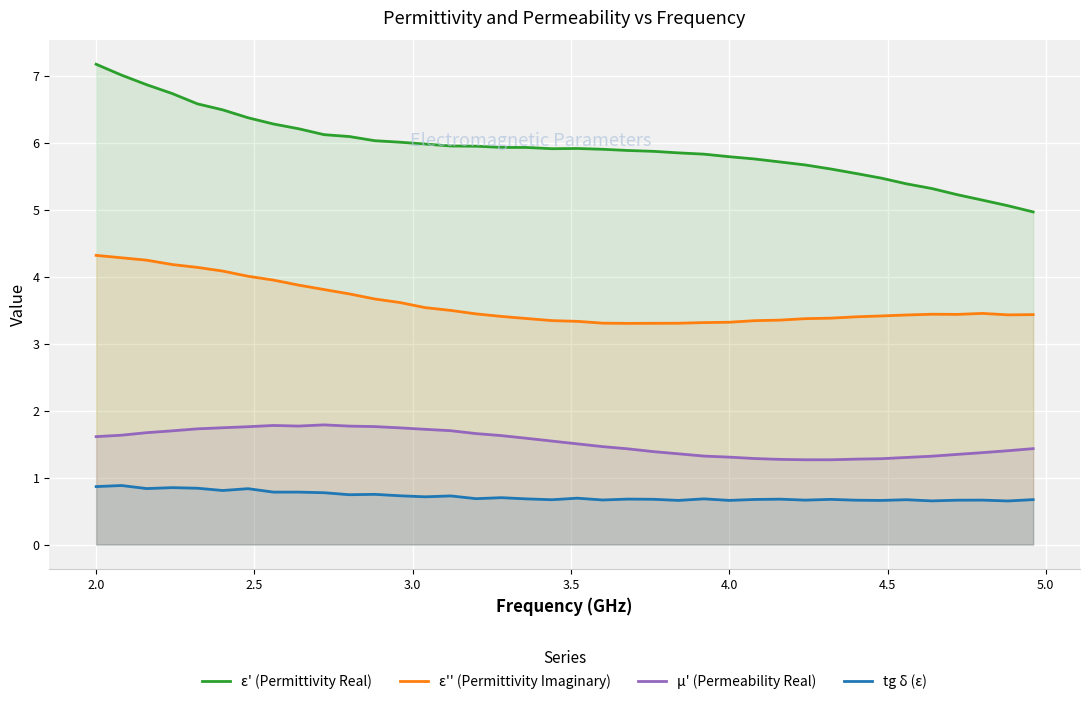

What is the difference between the maximum and minimum values in the ε' (Permittivity Real) series?

2.2